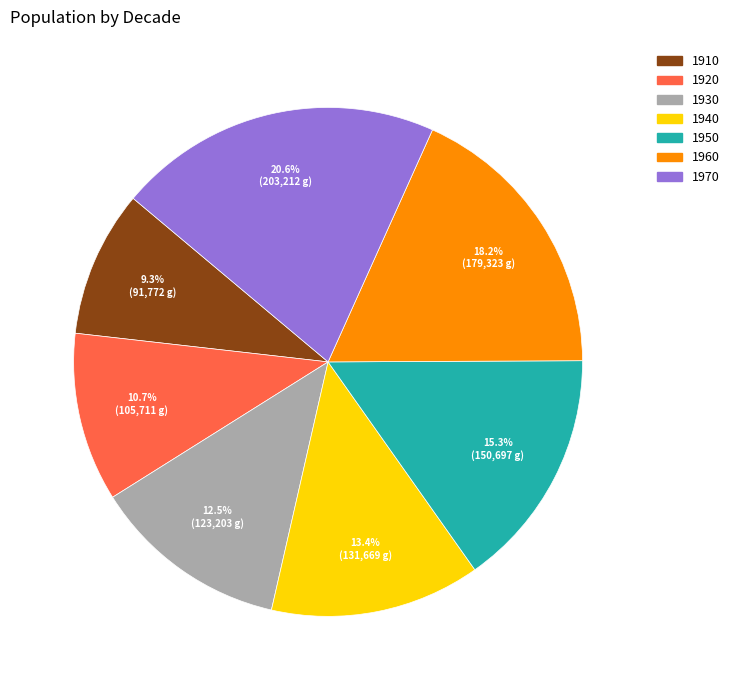

How much of the chart is everything except 1940?

86.6%